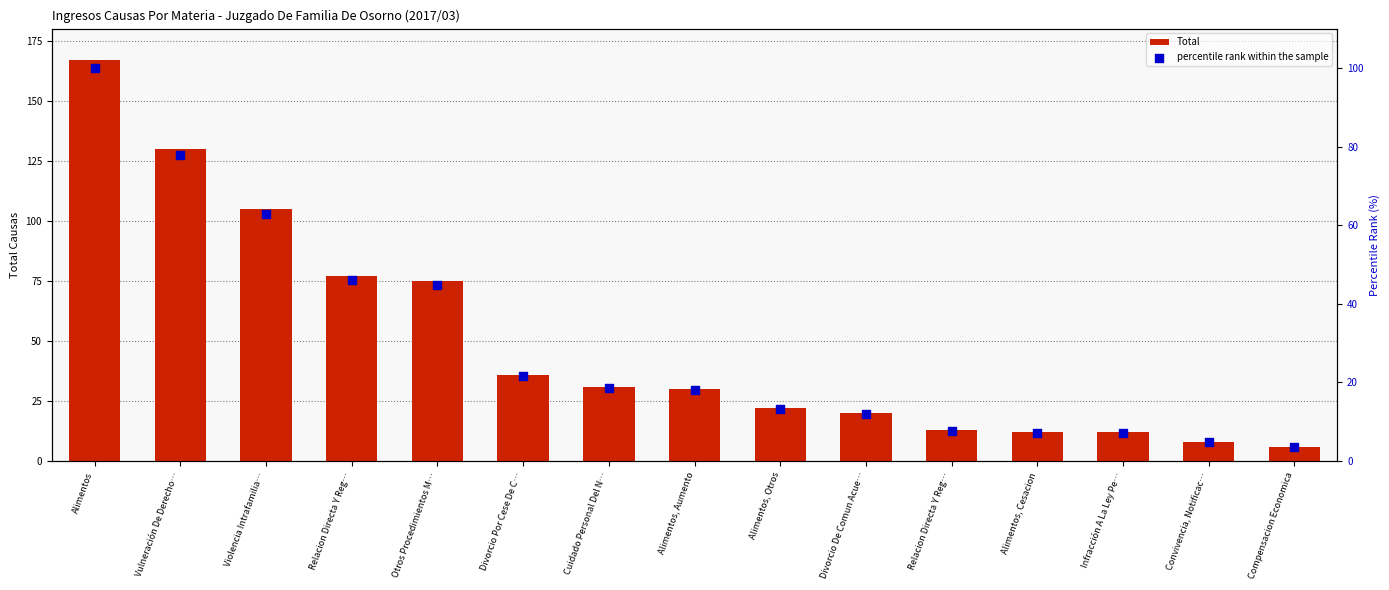

Which series has the widest spread of Y values?

Total